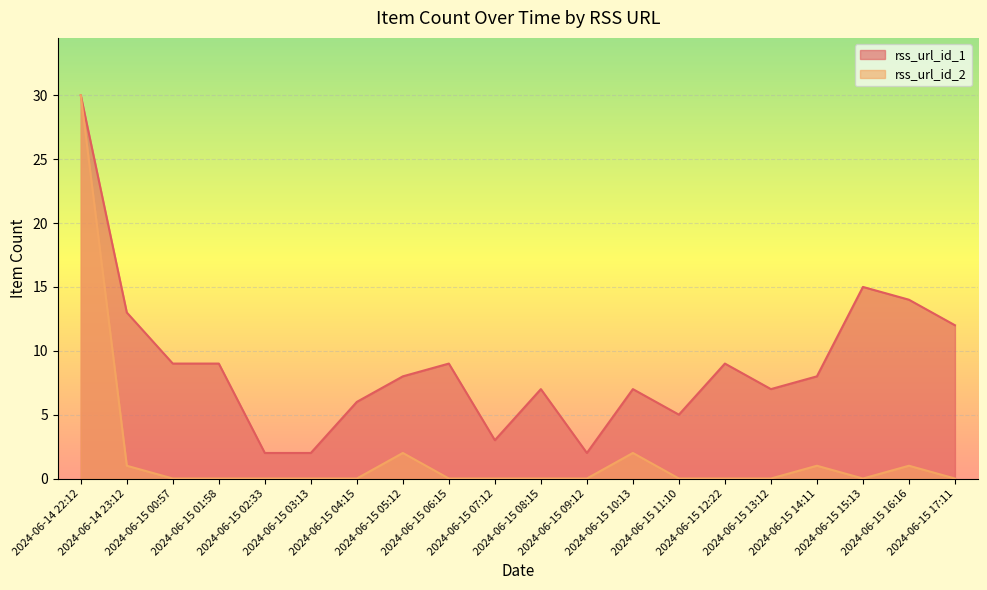

What are all the series names shown in the legend?

rss_url_id_1, rss_url_id_2